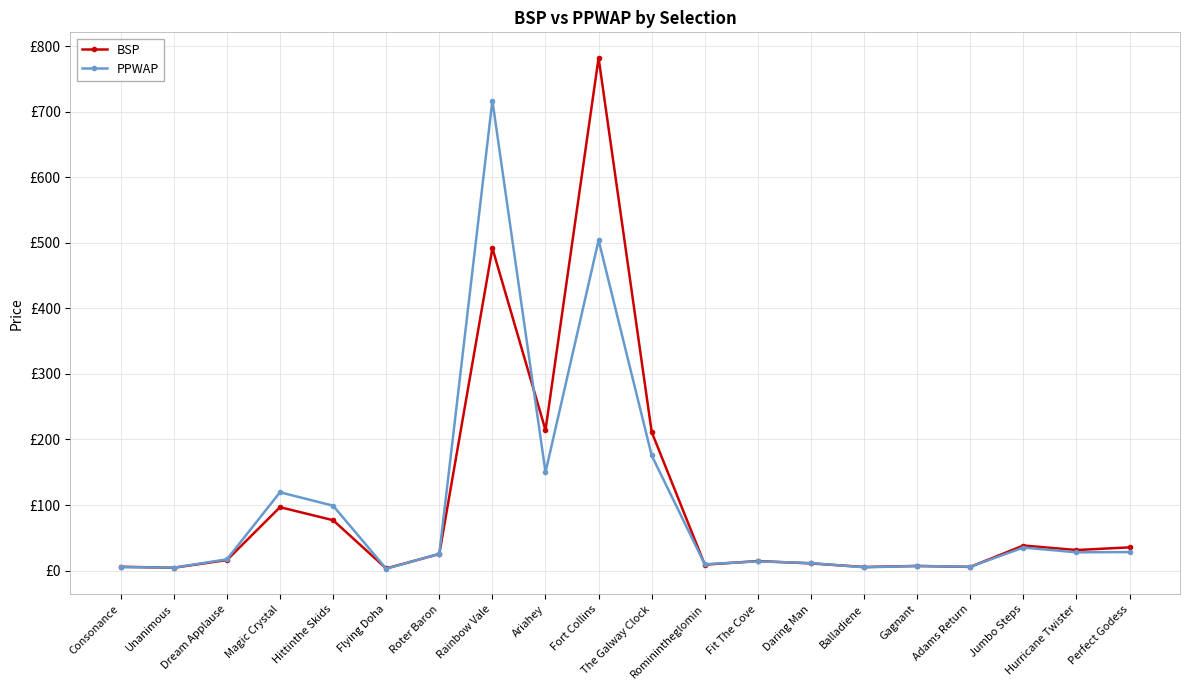

What value does the BSP series have at Perfect Godess?

35.4